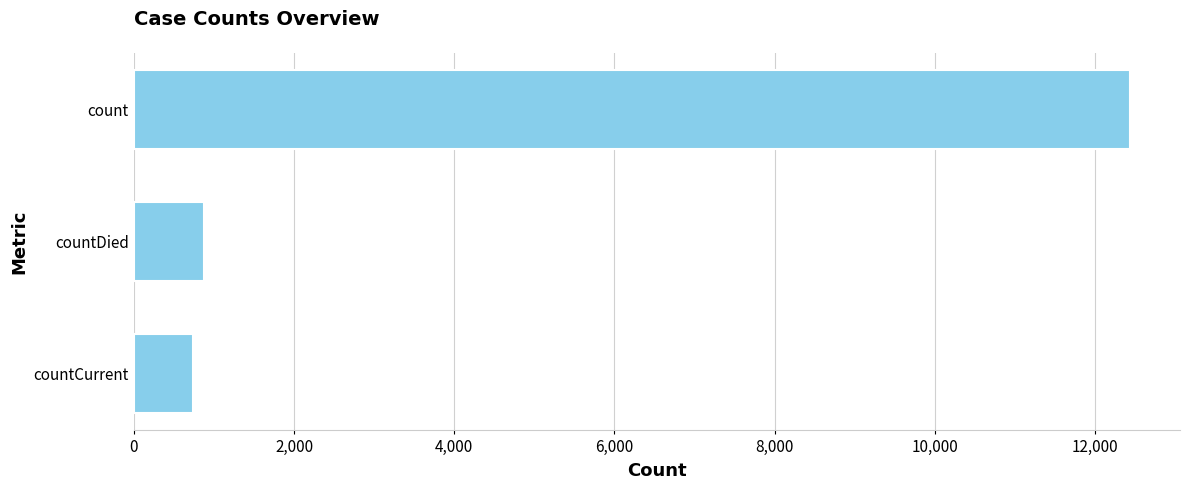

What is the label of the 2nd bar from the bottom?

countDied